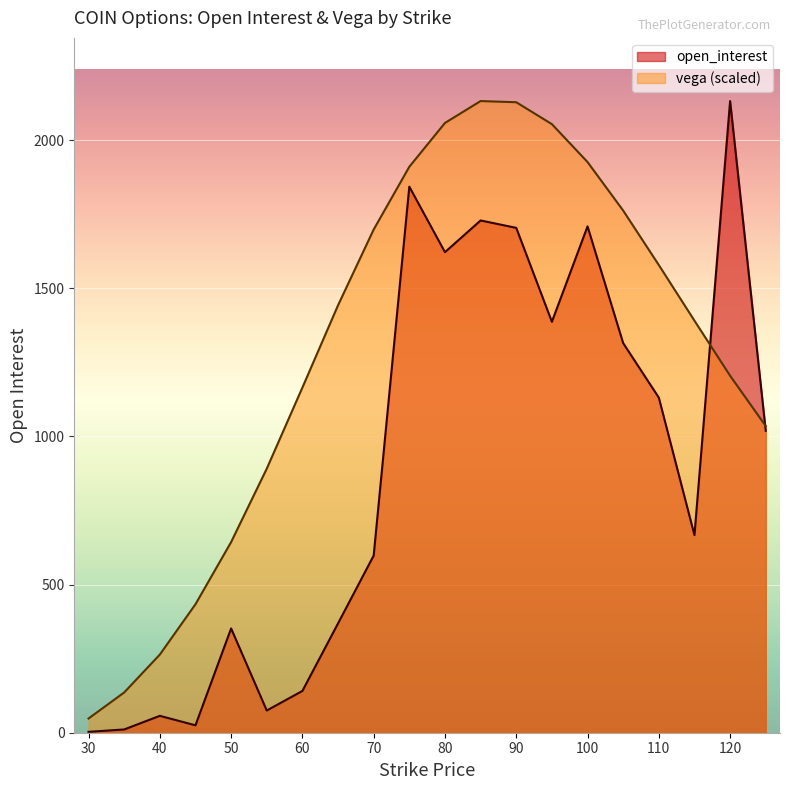

At 110, list the series in order from largest to smallest.

vega (scaled), open_interest